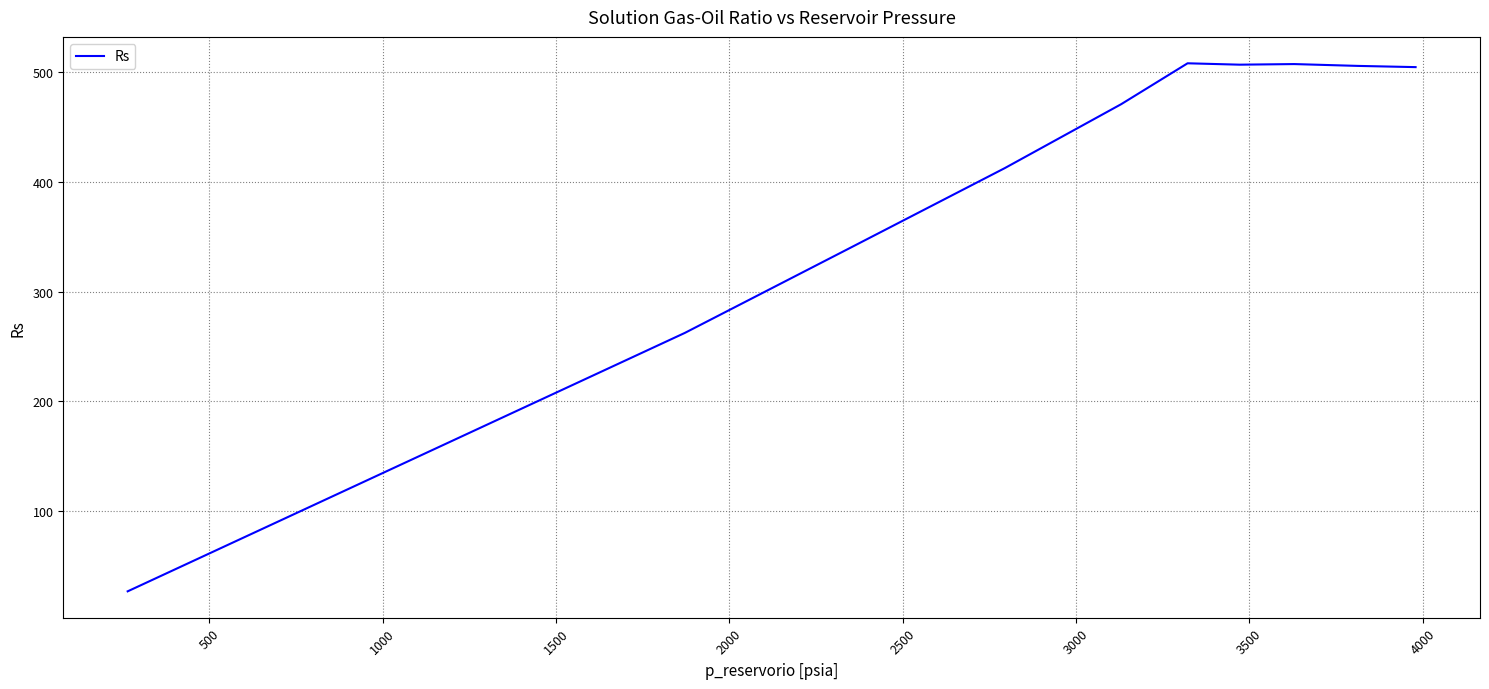

What is the maximum value shown in the chart?

508.0